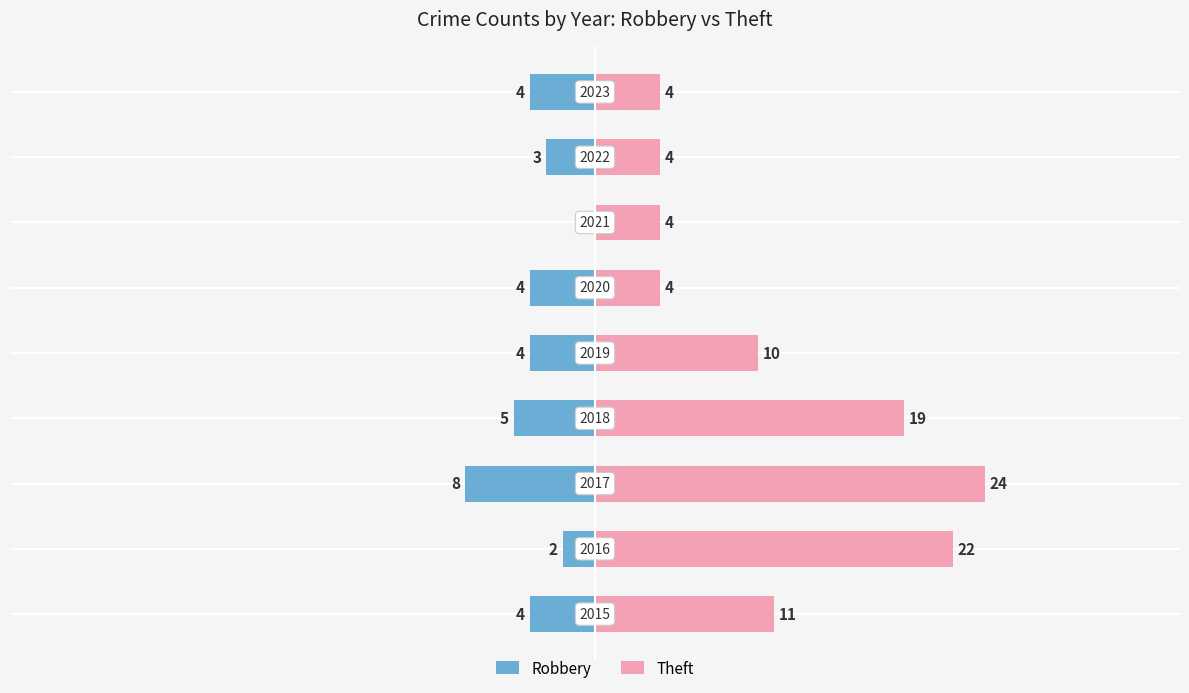

Reading right to left, what are all the values shown in this chart?

Robbery: 40=-4	30=-3	20=0	10=-4	0=-4	−10=-5	−20=-8	−30=-2	−40=-4
Theft: 40=4	30=4	20=4	10=4	0=10	−10=19	−20=24	−30=22	−40=11